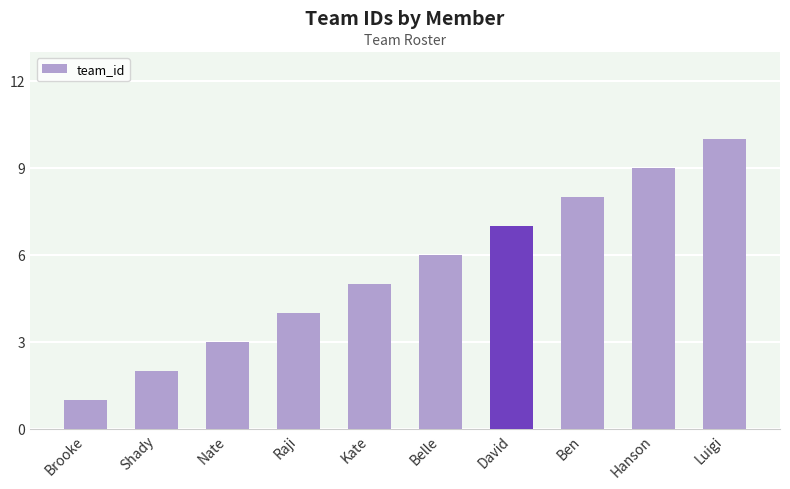

Reading left to right, transcribe all the data shown in this chart.

Brooke=1	Shady=2	Nate=3	Raji=4	Kate=5	Belle=6	David=7	Ben=8	Hanson=9	Luigi=10